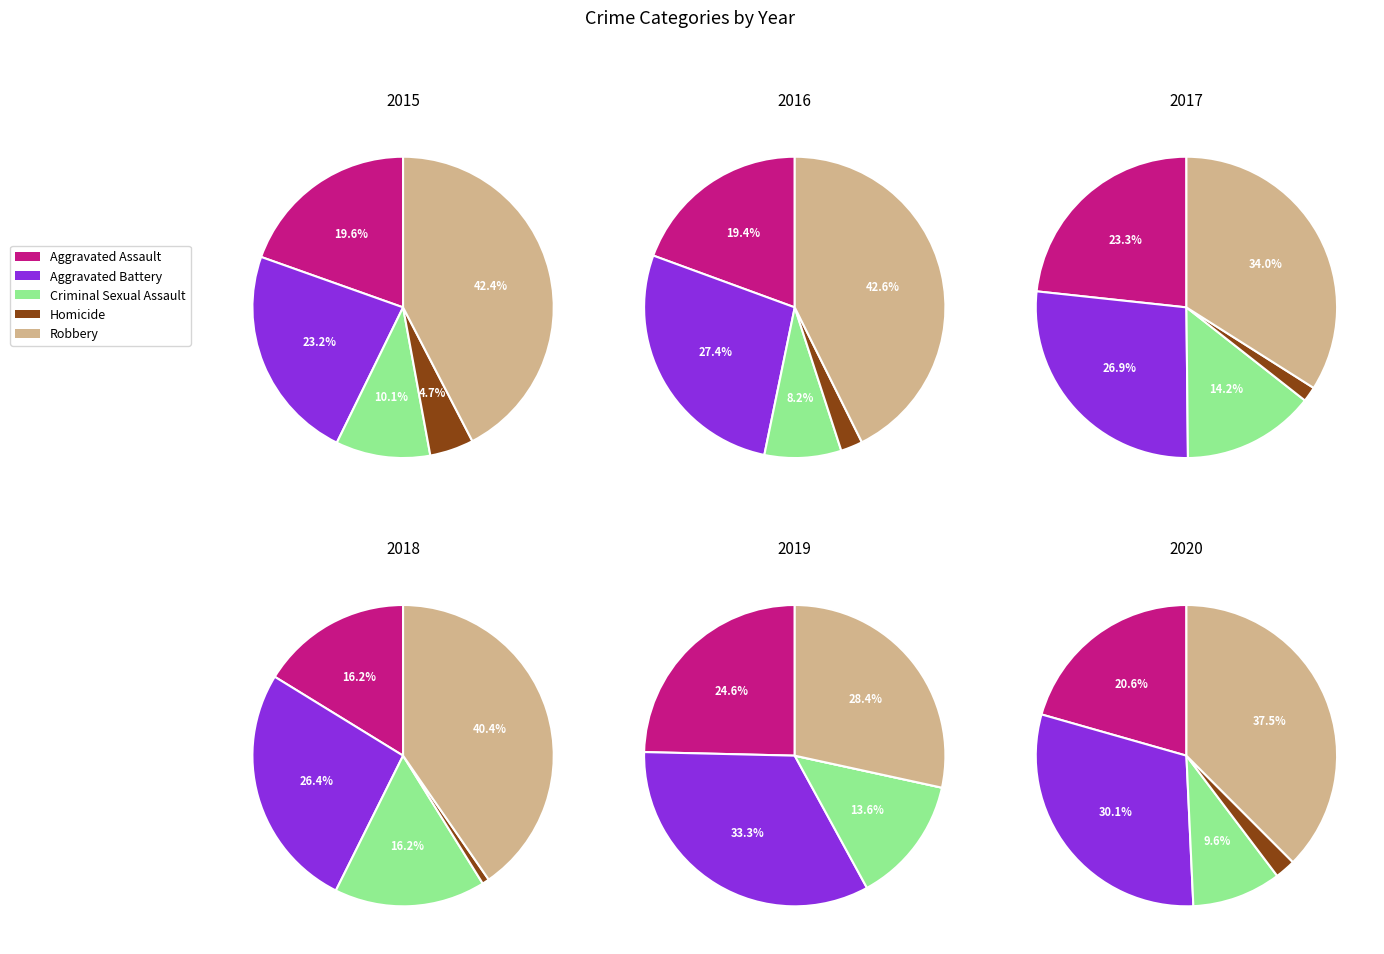

To the nearest percent, what is the difference between the largest and smallest slice percentages?

38%